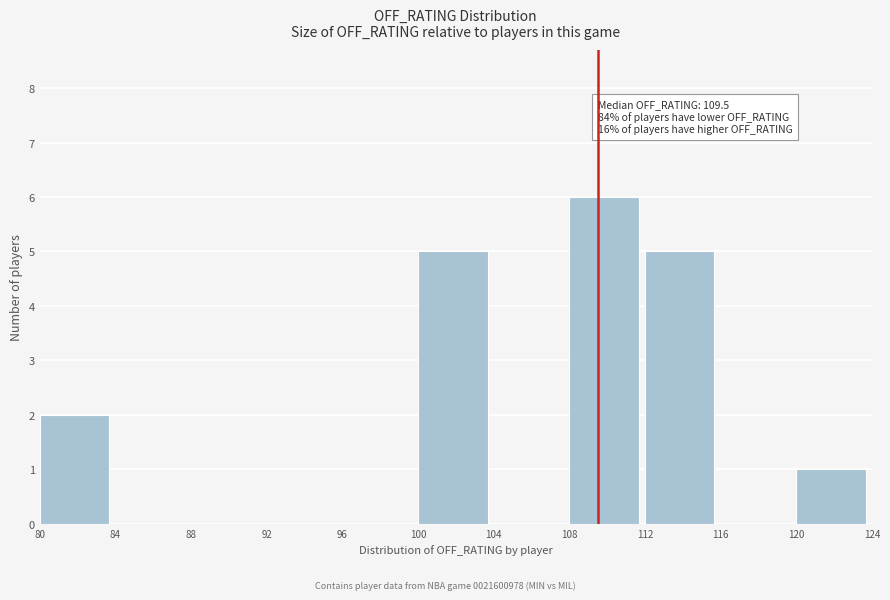

Which range on the x-axis has the tallest bar?

108 to 112